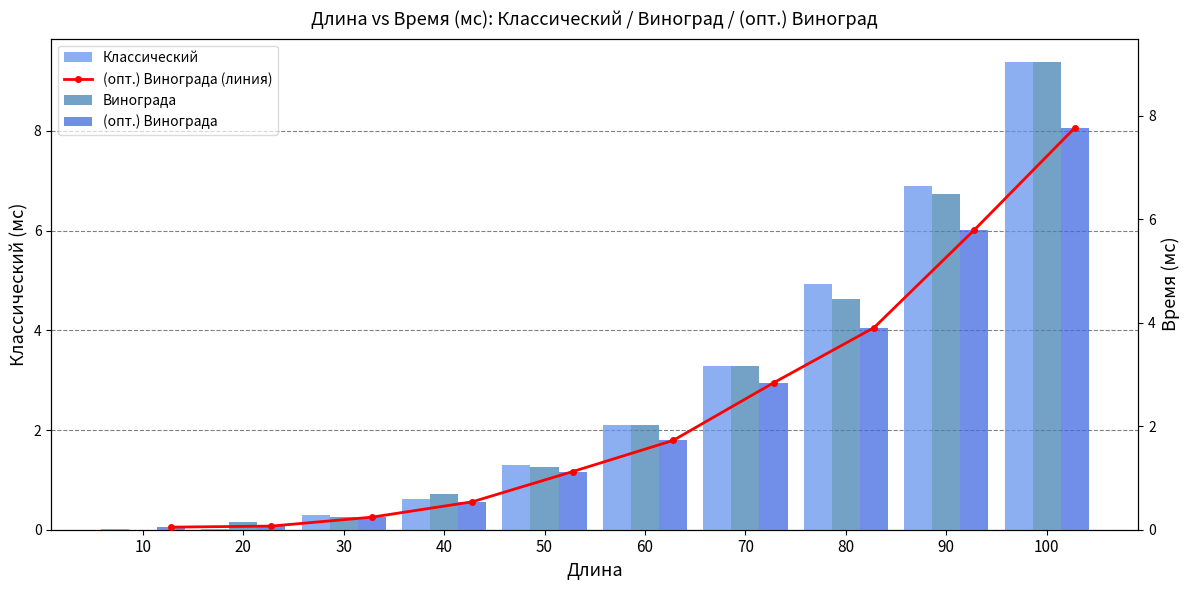

What is the difference between the highest and lowest values at 100?

1.6